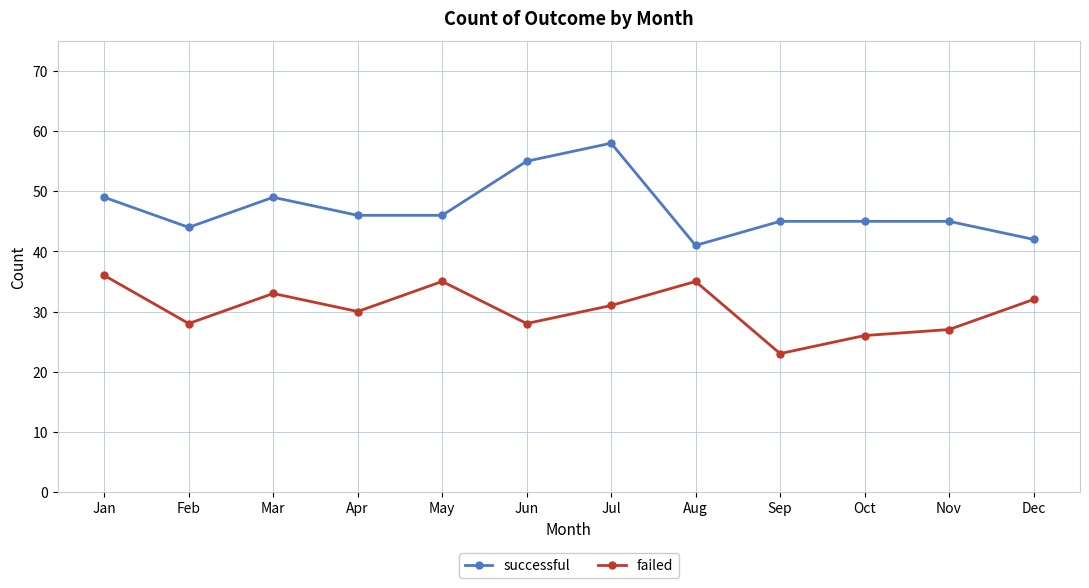

Rank the series by their average value, from highest to lowest.

successful, failed